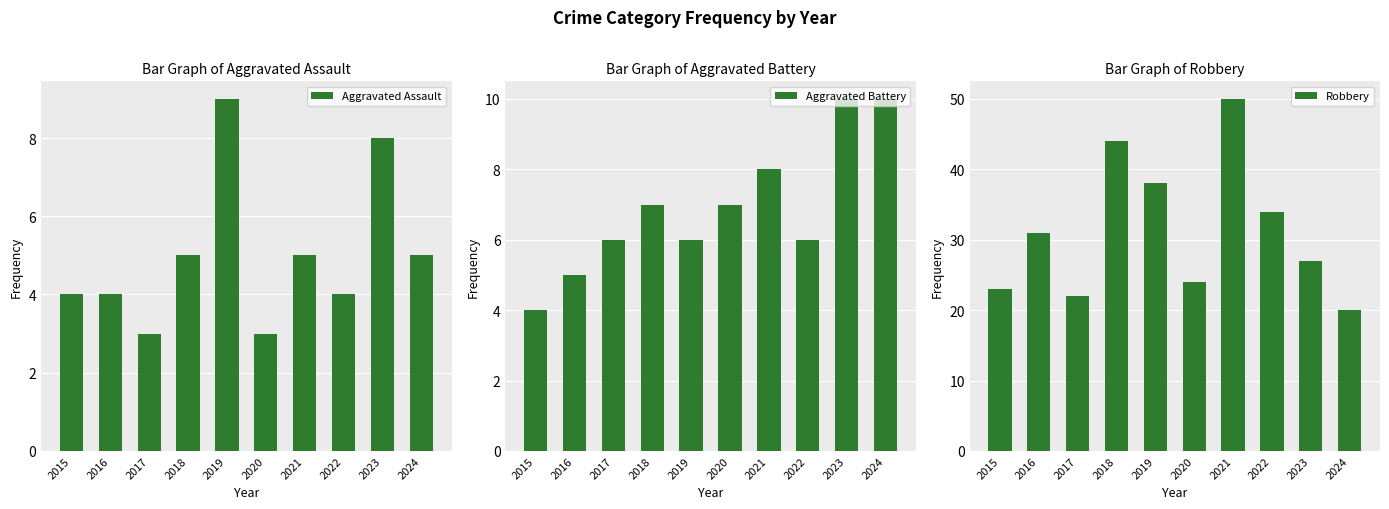

The Aggravated Battery series shows 6 at 2023. True or false?

False